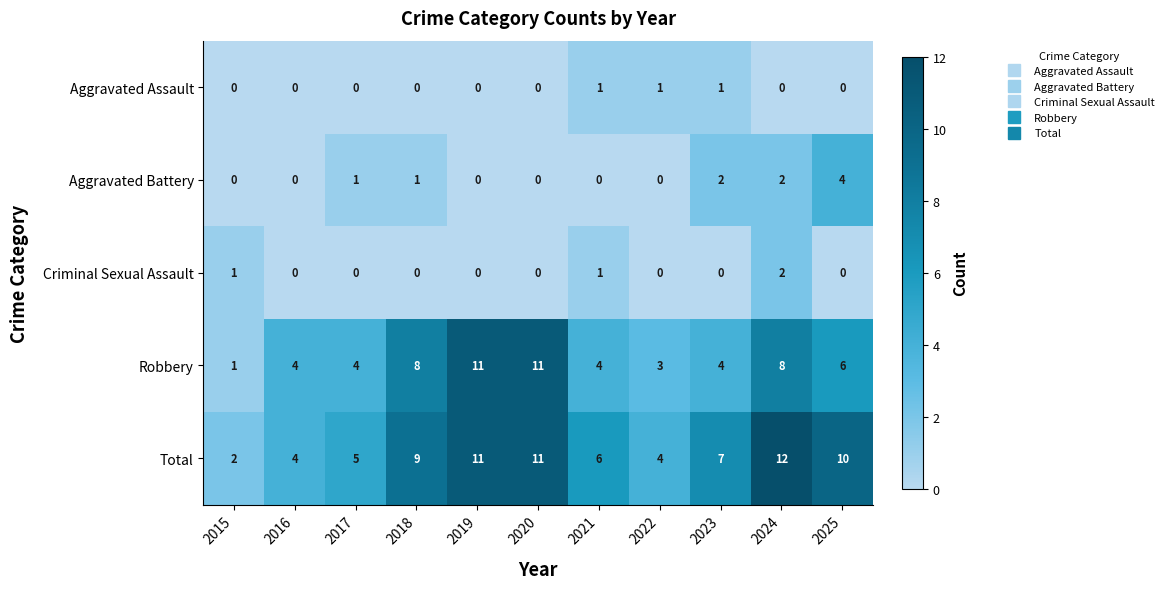

The Robbery series shows 8 at 2024. True or false?

True